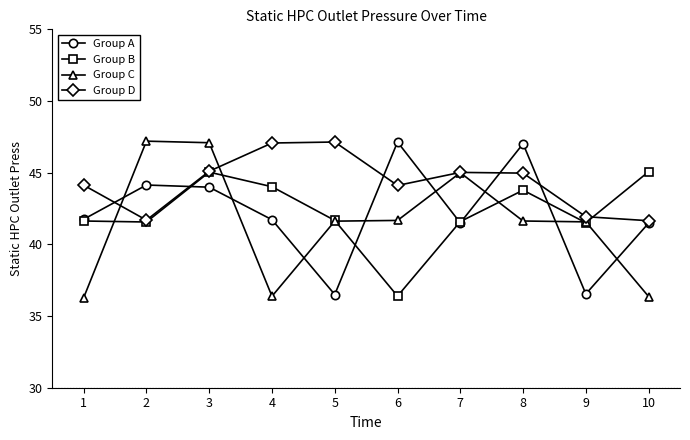

Where is the first local minimum for Group C?

4